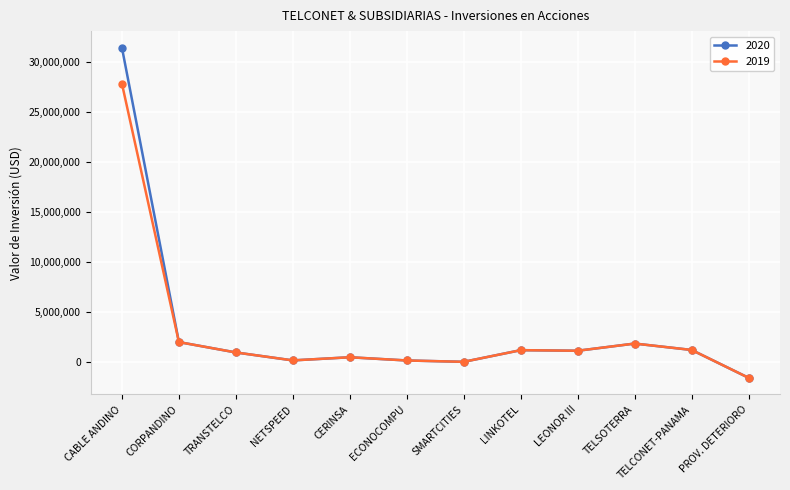

List the series in order of their overall mean, lowest first.

2019, 2020